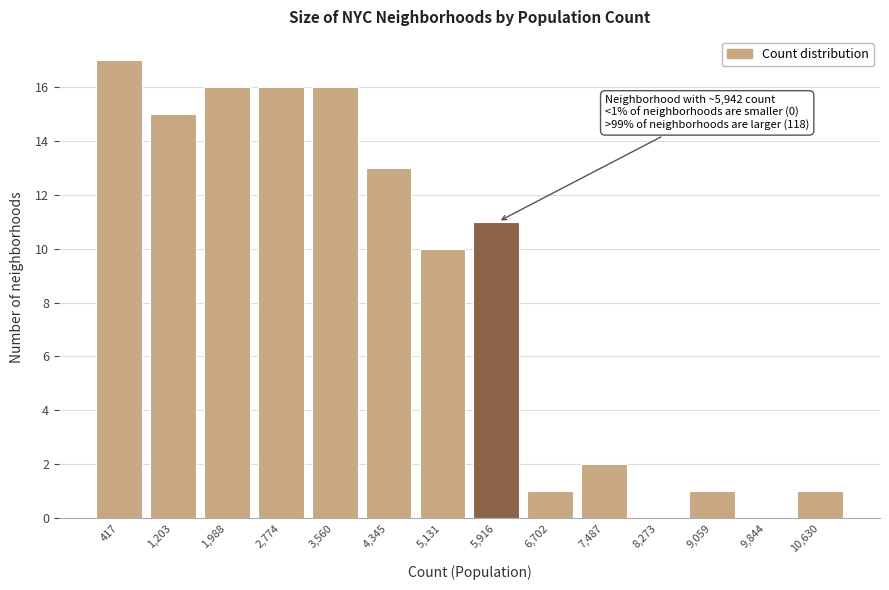

Over which range of the x-axis is the bar tallest?

0 to 800